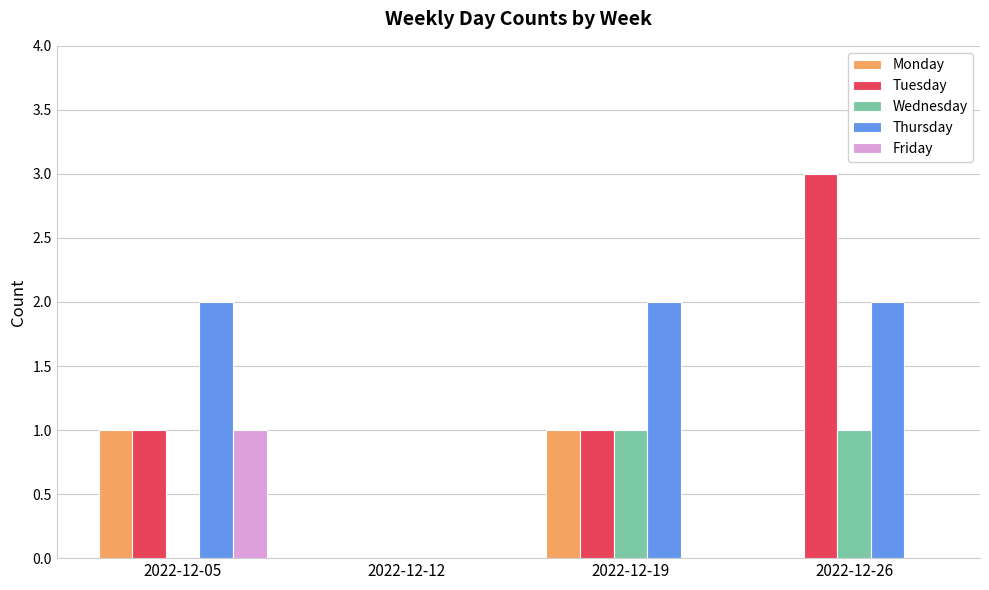

Count the number of categories in the chart.

4